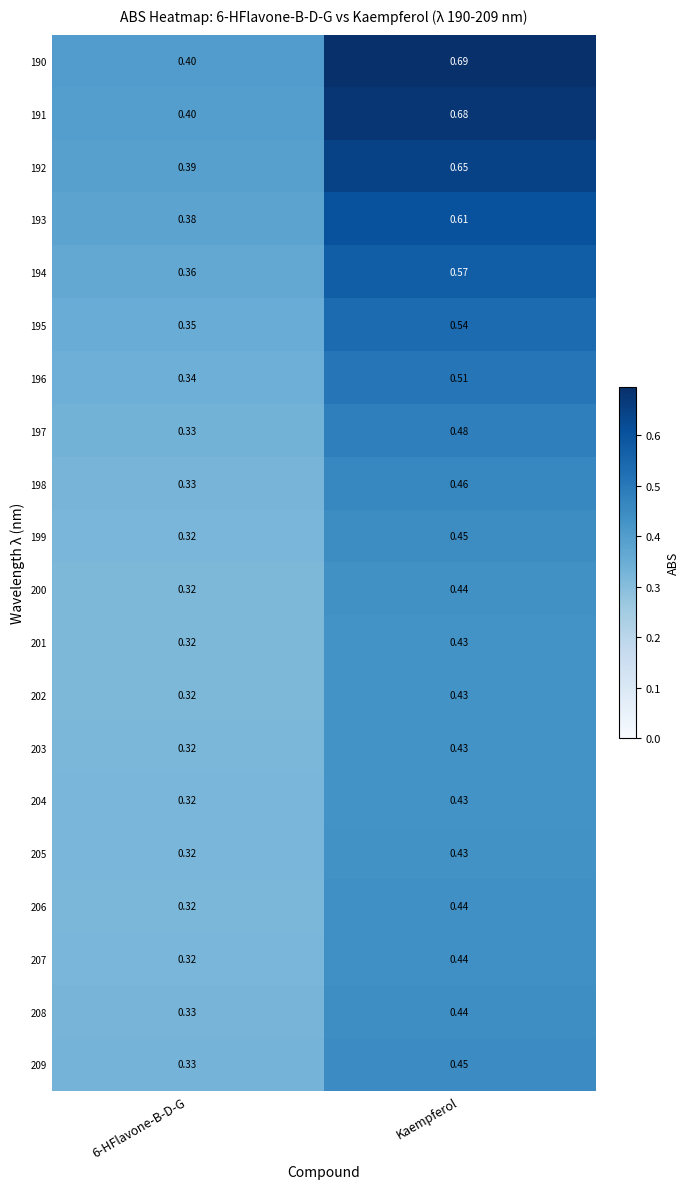

At which category is the sum across all series the highest?

Kaempferol